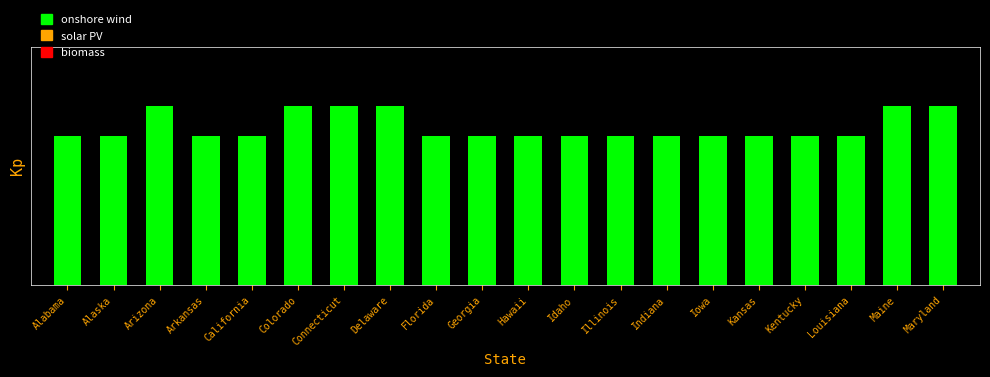

Which category has the lowest value across all series?

Alabama